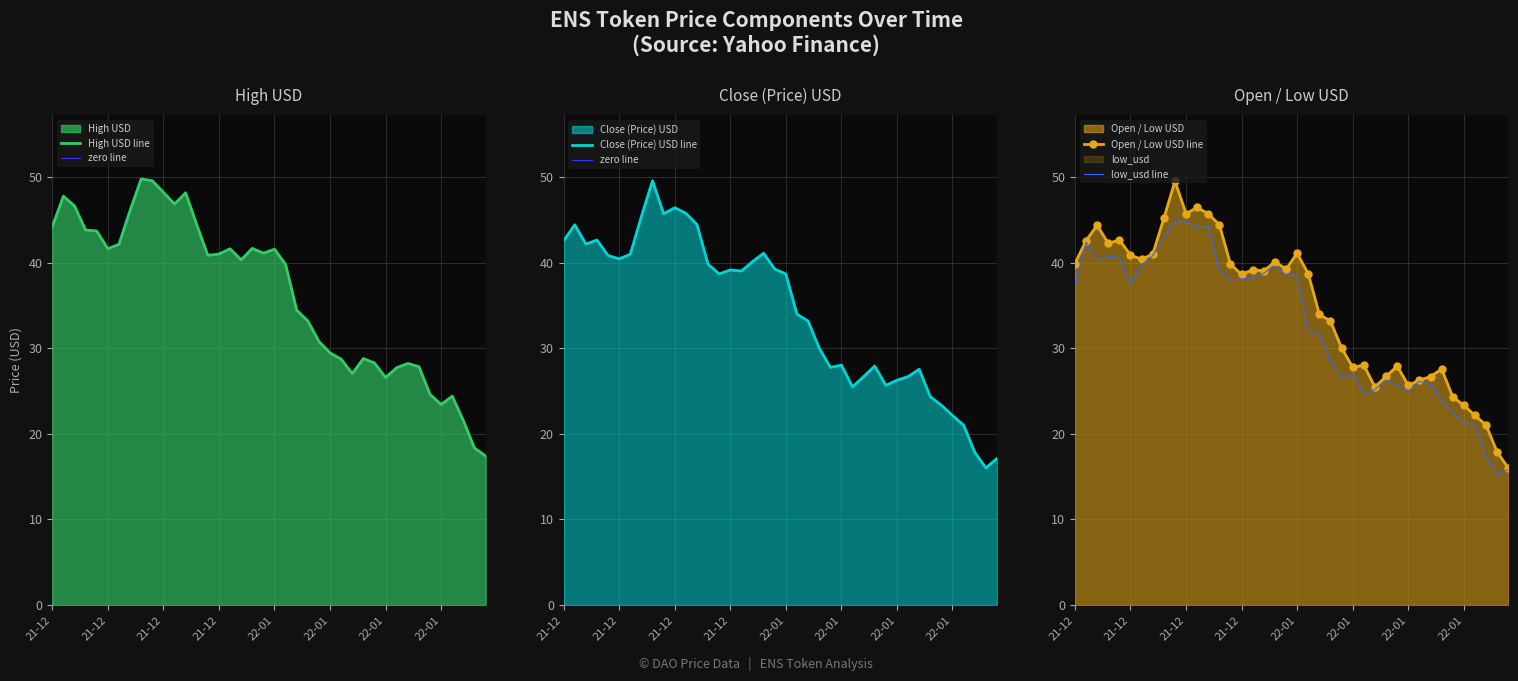

What is the maximum value shown in the chart?

49.8